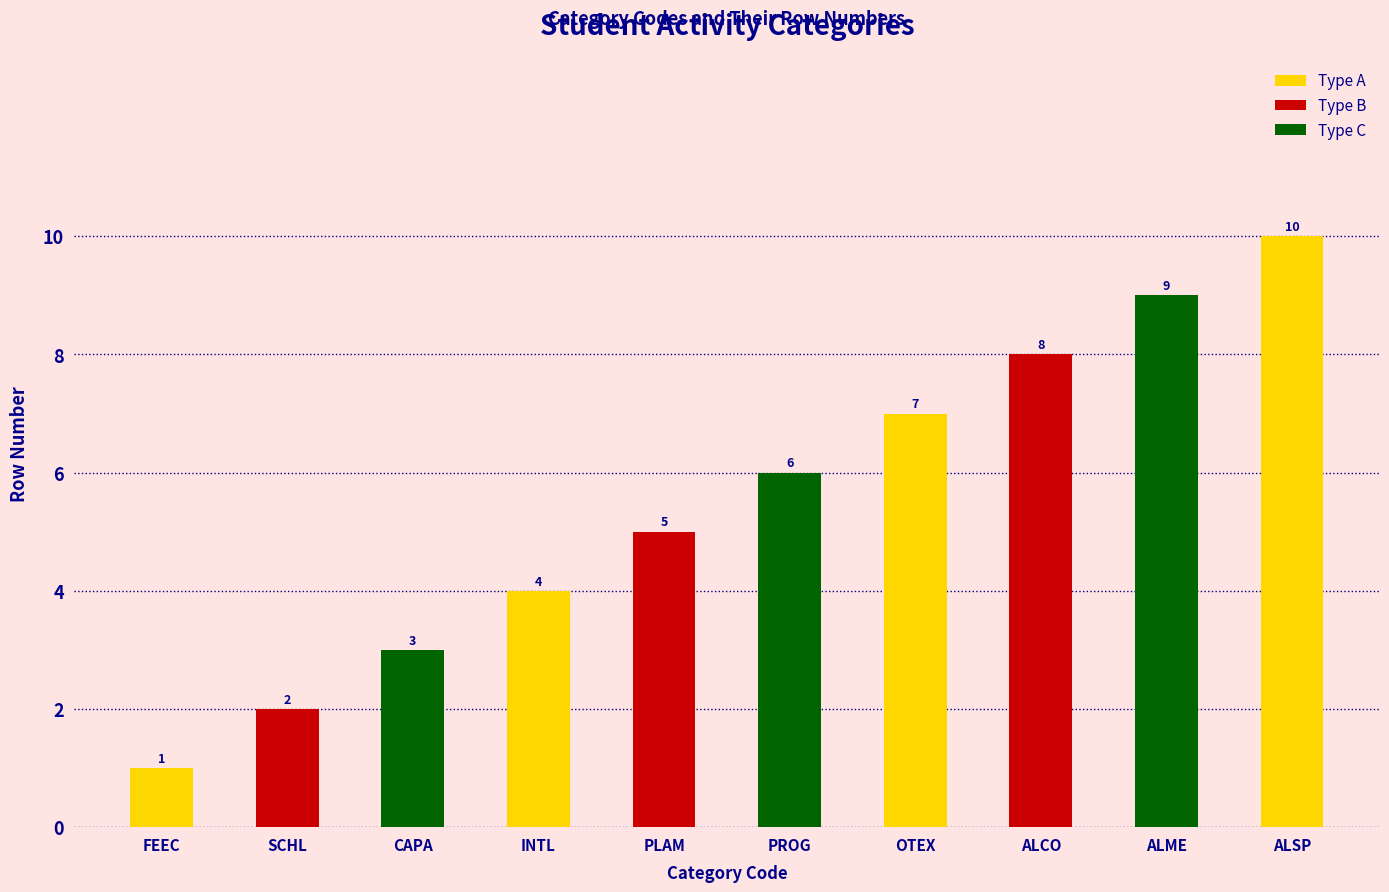

List the labels in order of value, smallest first.

FEEC, SCHL, CAPA, INTL, PLAM, PROG, OTEX, ALCO, ALME, ALSP